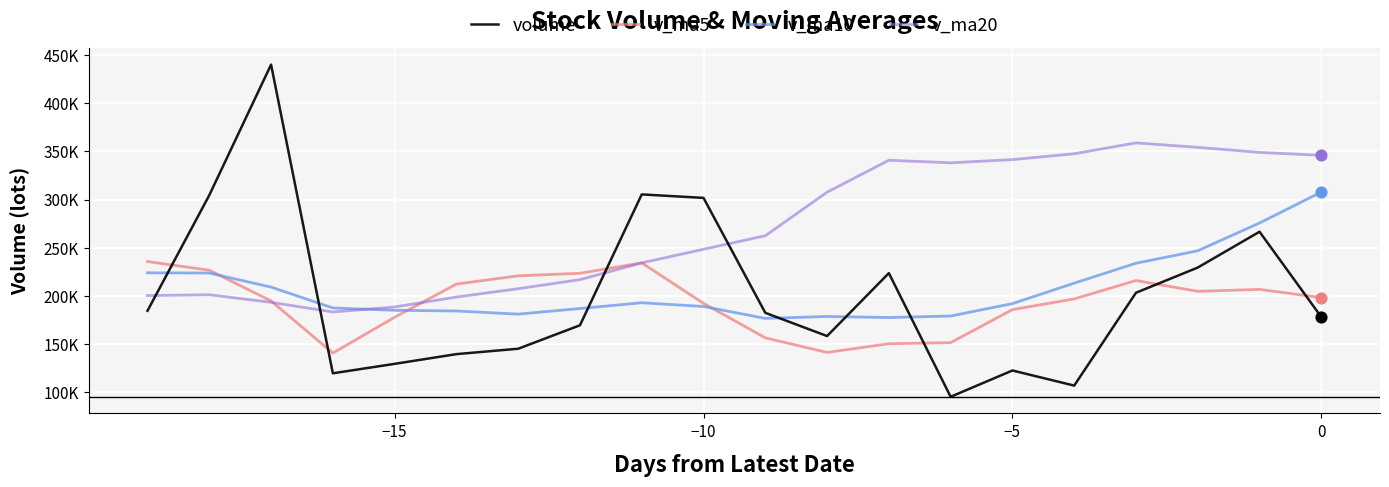

What are all the series names shown in the legend?

volume, v_ma5, v_ma10, v_ma20